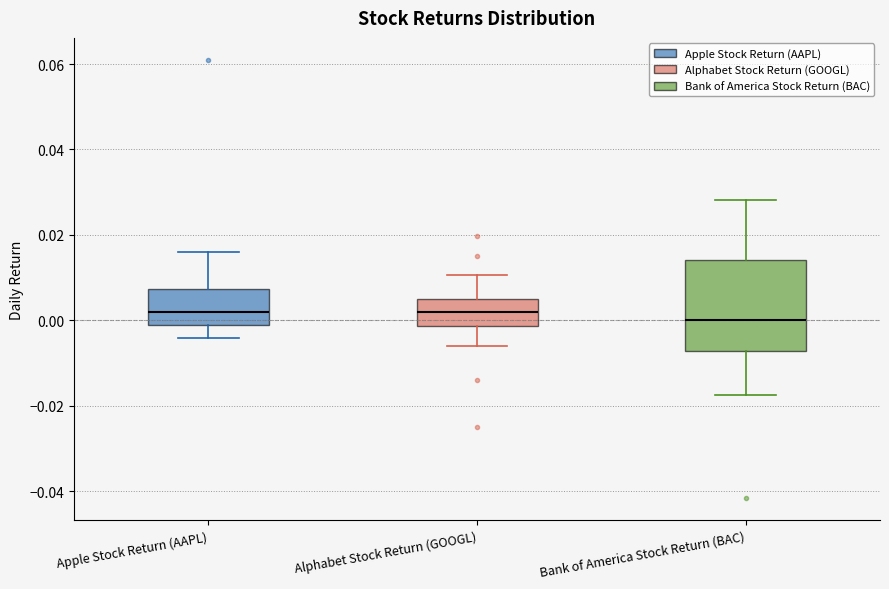

Reading left to right, read every box against the y-axis: the position of its median line, the range the box covers, and the ends of its whiskers. The values are not printed on the chart, so give them approximately, as read against the axis.

Apple Stock Return (AAPL): median 0.002, box -0.002 to 0.008, whiskers -0.004 to 0.016
Alphabet Stock Return (GOOGL): median 0.002, box -0.002 to 0.004, whiskers -0.006 to 0.010
Bank of America Stock Return (BAC): median 0.000, box -0.008 to 0.014, whiskers -0.018 to 0.028